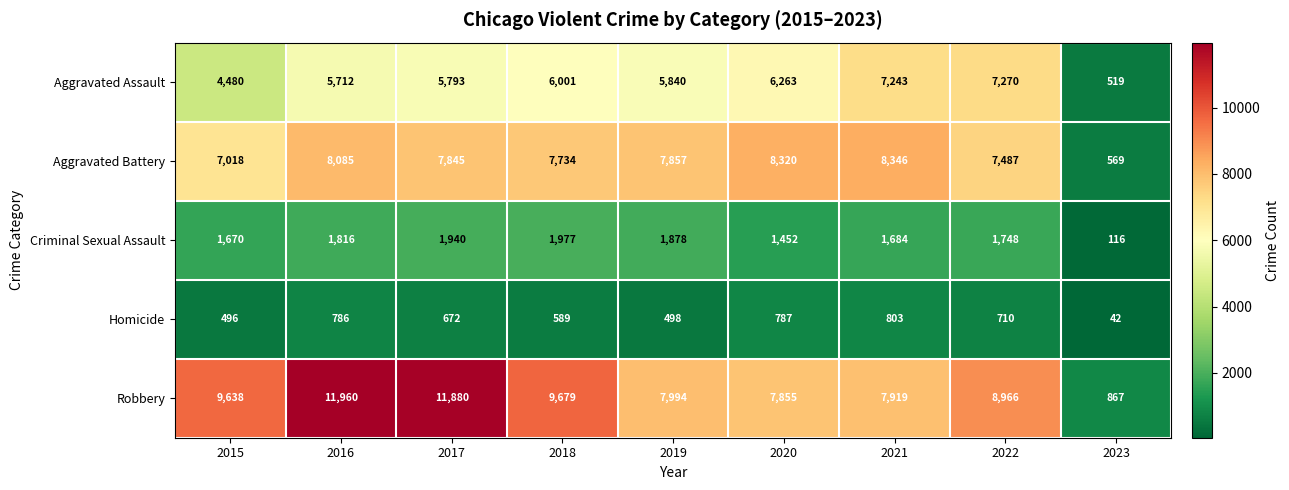

Which category has the highest value in the Aggravated Assault series?

2022